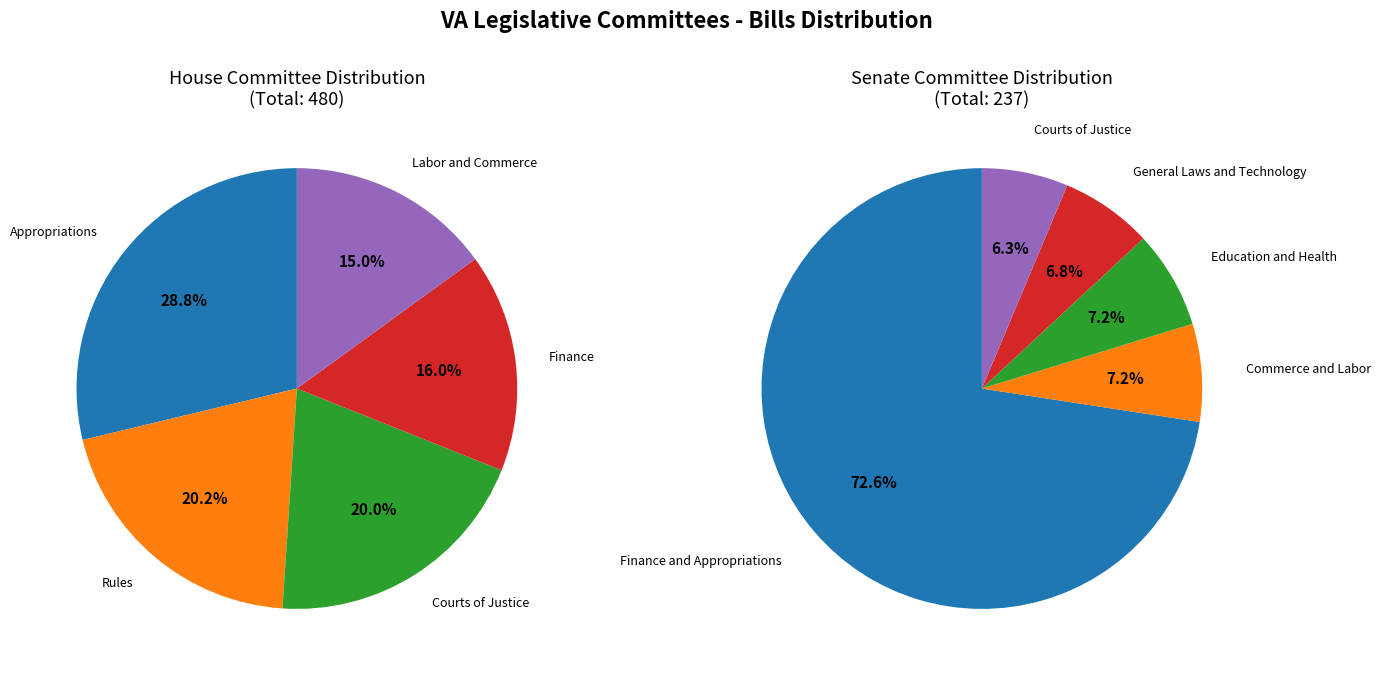

What percentage do 0 and 4 together represent?

43.8%